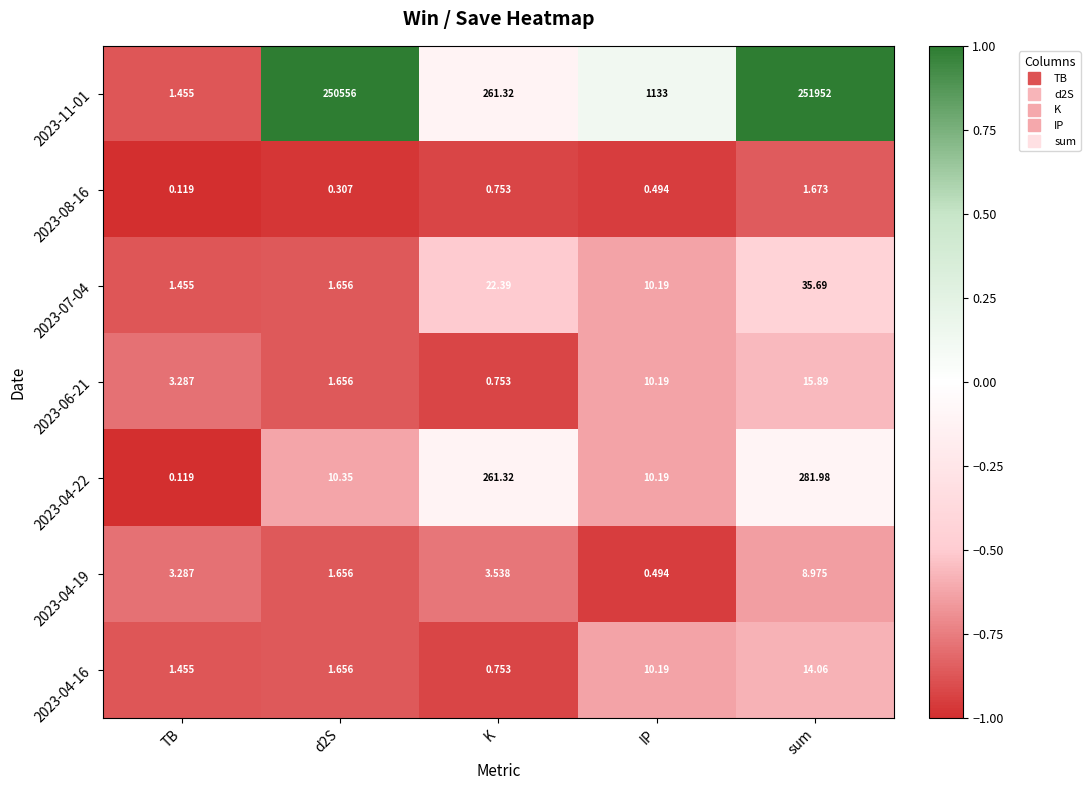

Where is 2023-04-16 nearest to the value 7?

IP